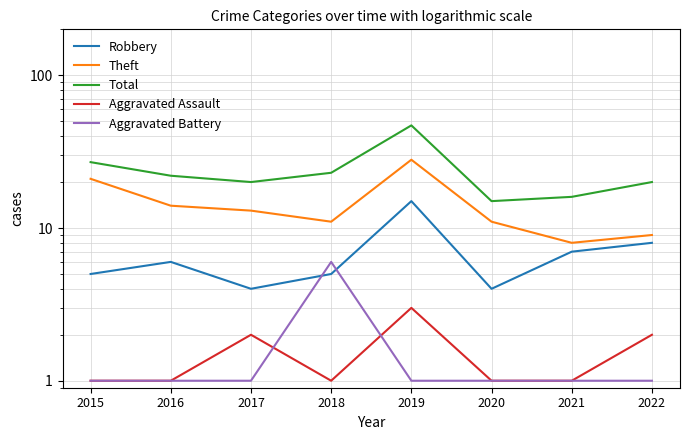

Is it true that Theft equals 14 at 2016?

True